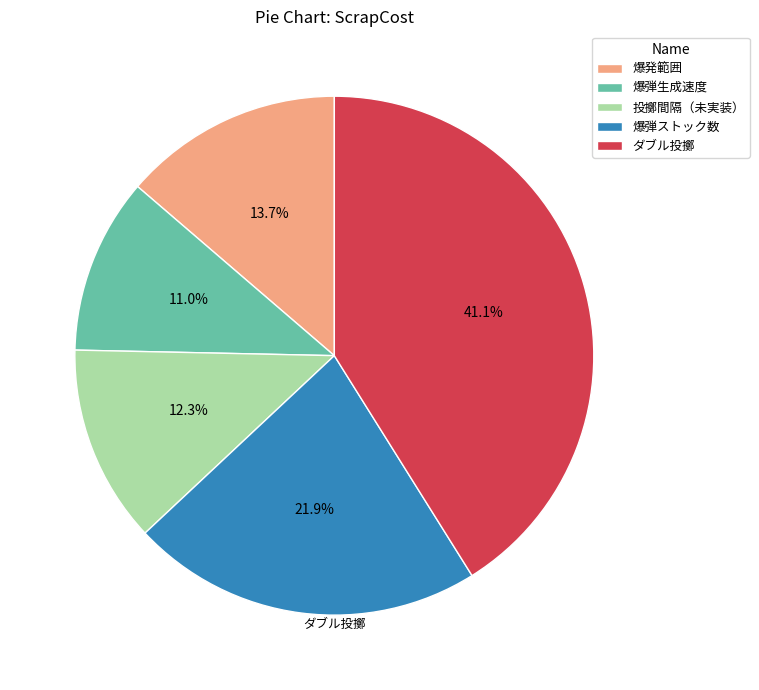

How many segments does this pie chart have?

5